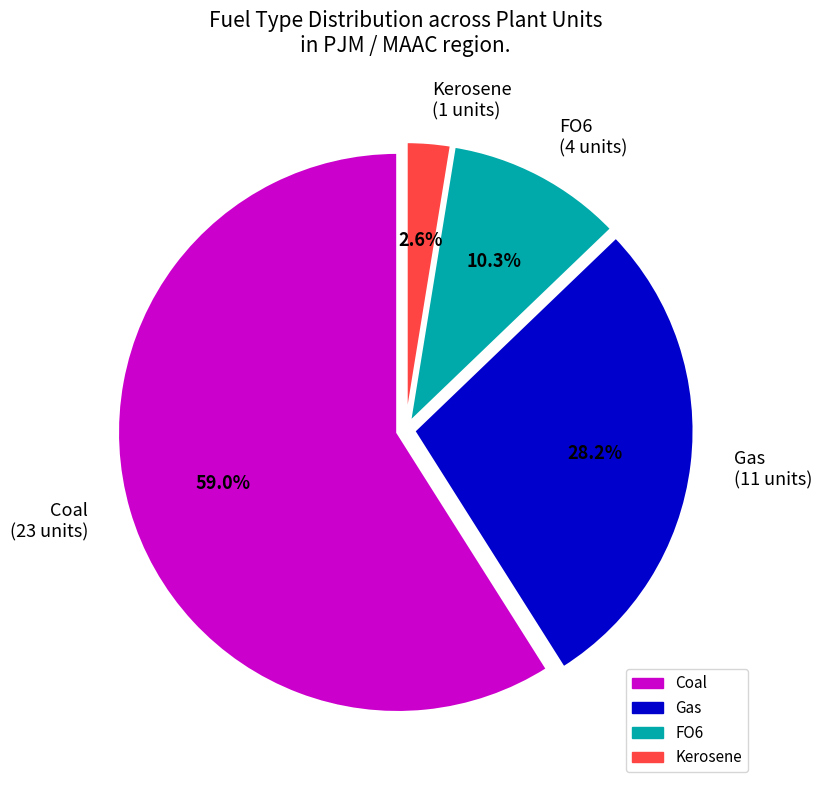

What is the smallest slice in the pie chart?

Kerosene (1 units)